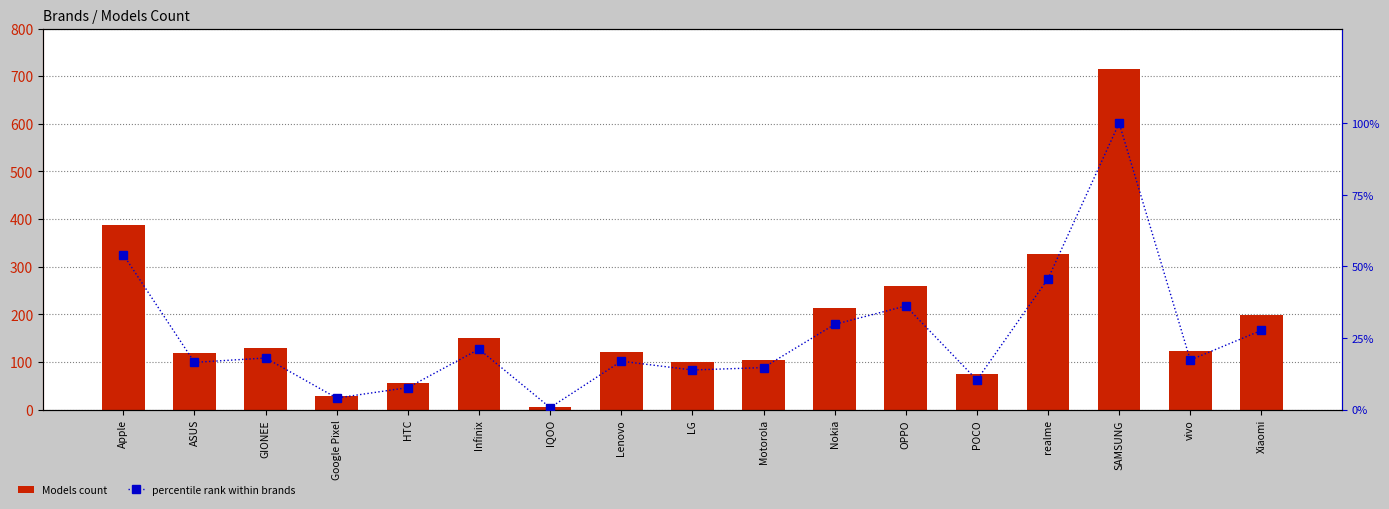

What is the label of the 1st bar from the right?

Xiaomi